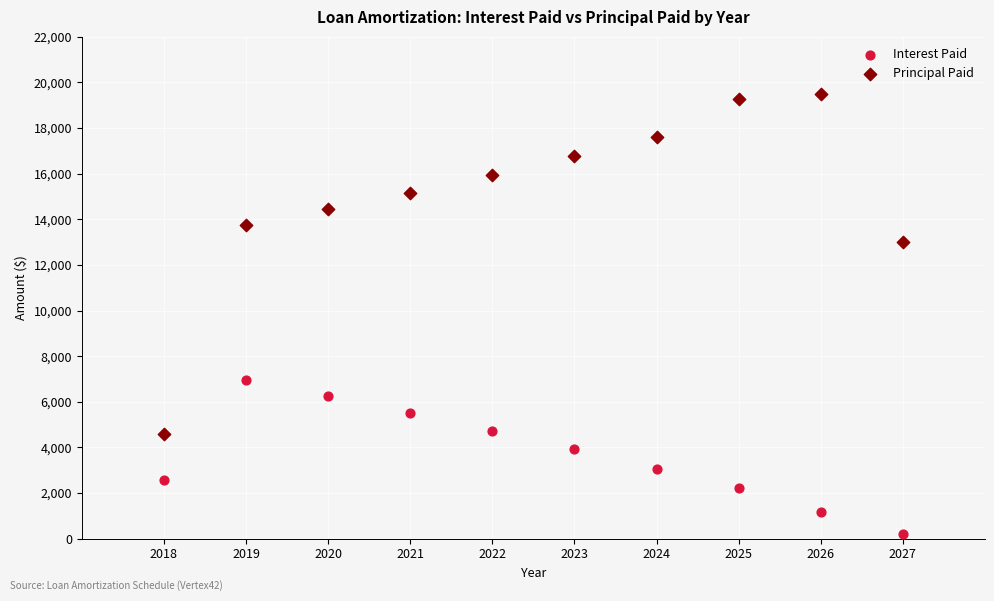

Across all data points, what is the range of X values (max minus min)?

9.0